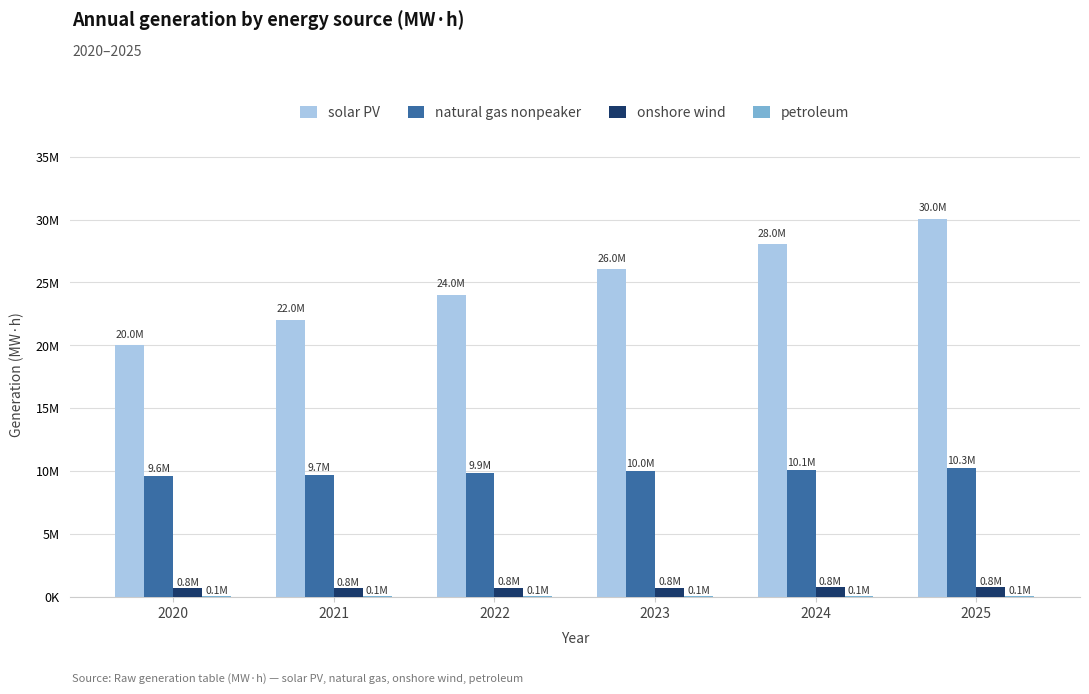

What is the difference between the second highest and minimum values in the onshore wind series?

5613.6